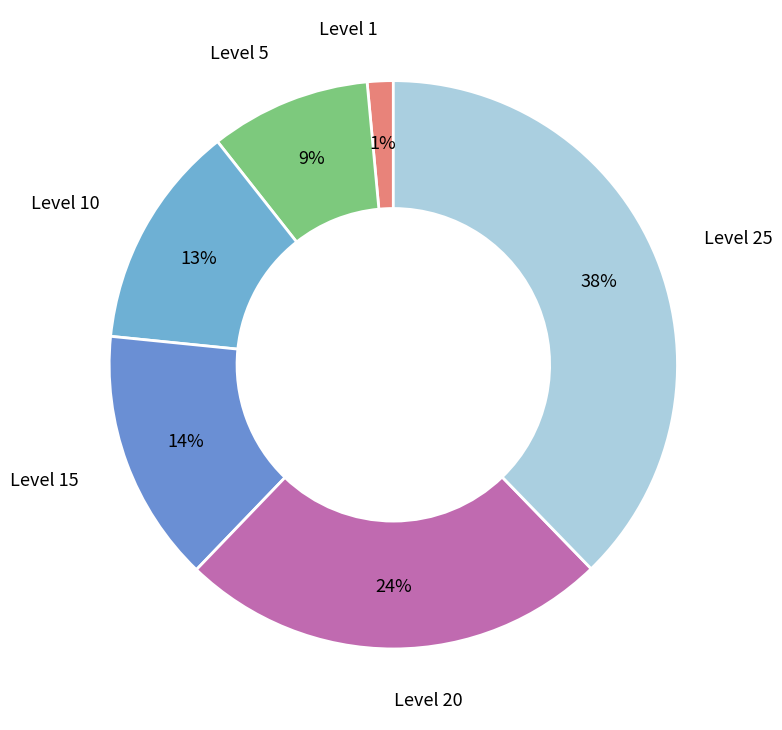

How many slices are in this pie chart?

6